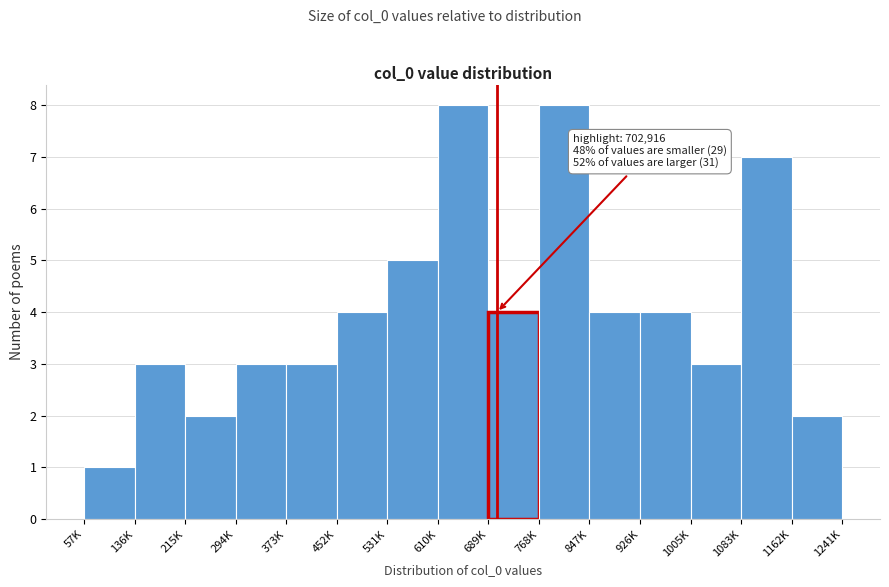

Reading right to left, transcribe all the data shown in this chart.

2	7	3	4	4	8	4	8	5	4	3	3	2	3	1